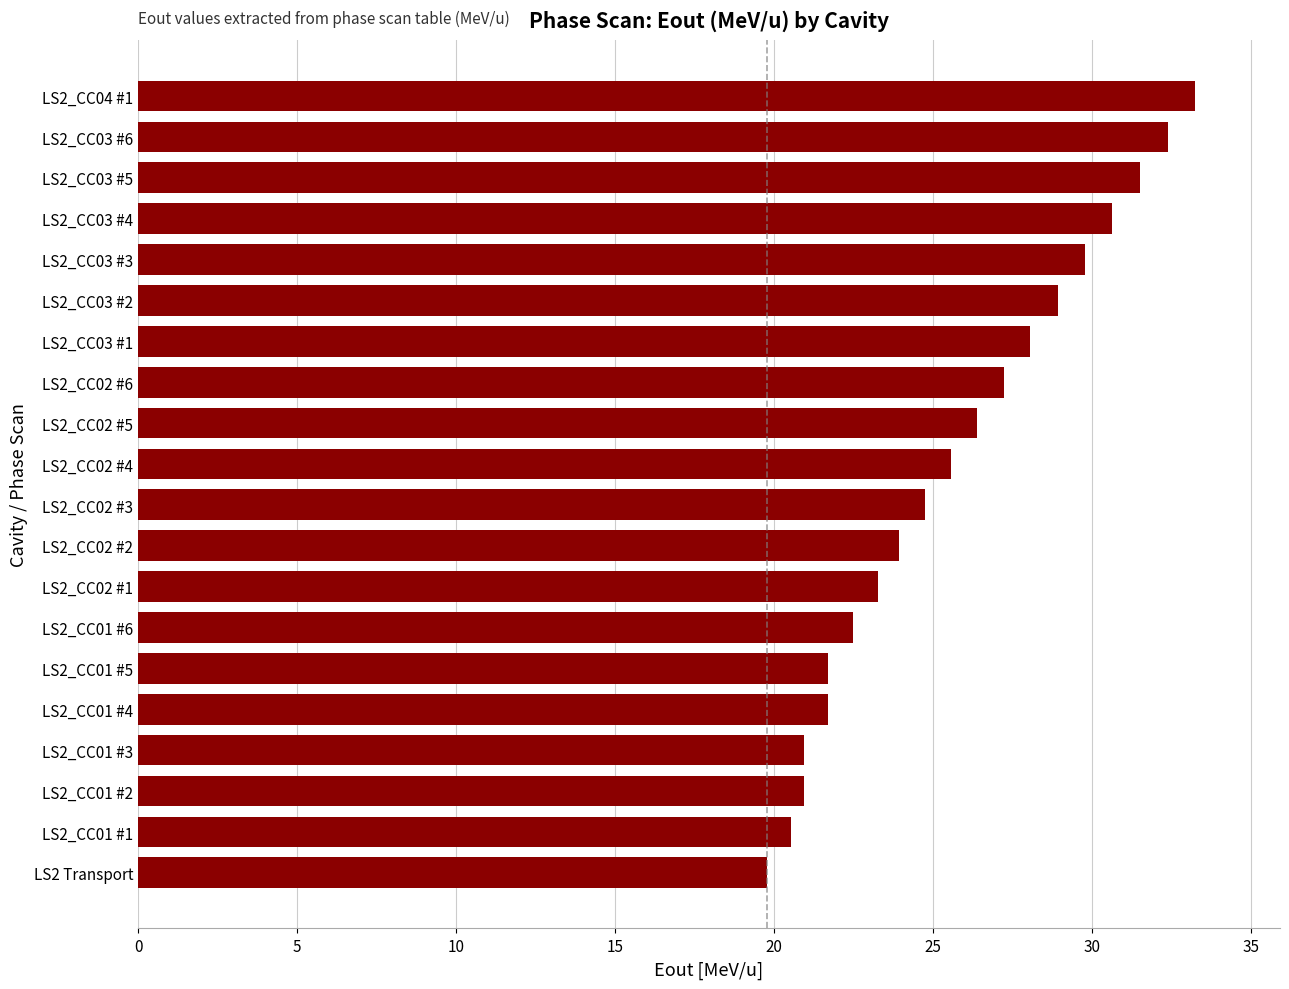

The chart shows a value of 5.5 at LS2_CC01 #1. True or false?

False